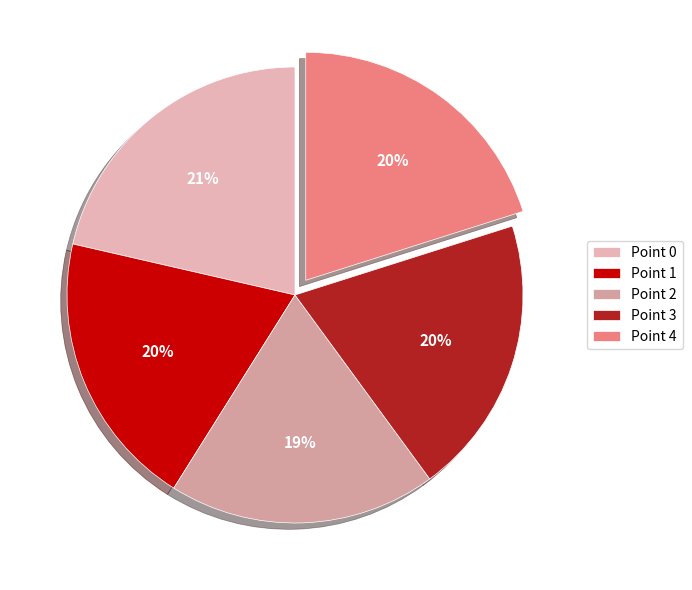

How many slices are in this pie chart?

5